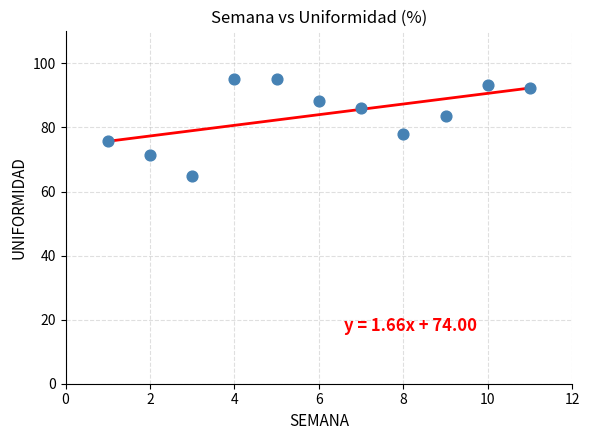

What is the average Y value?

84.0